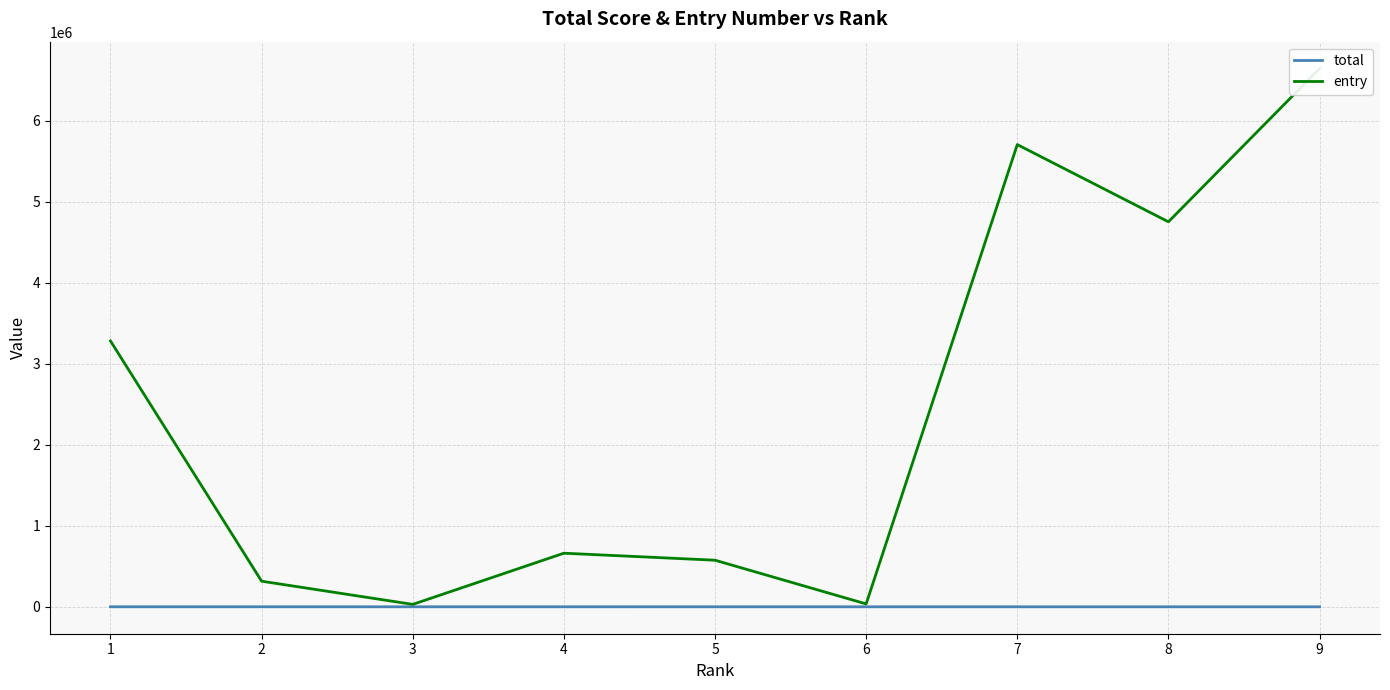

In entry, how many points are lower than both neighbors (excluding endpoints)?

3